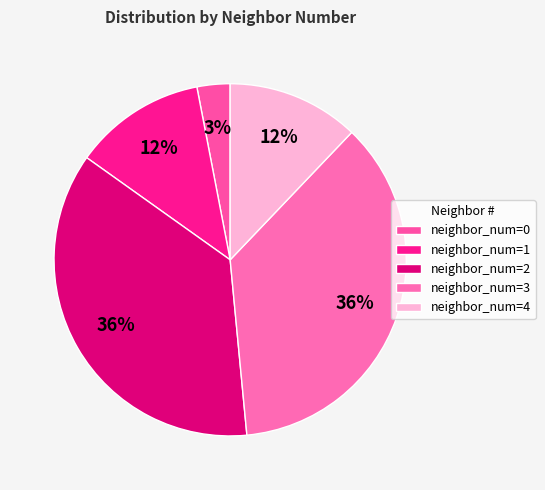

How many segments does this pie chart have?

5